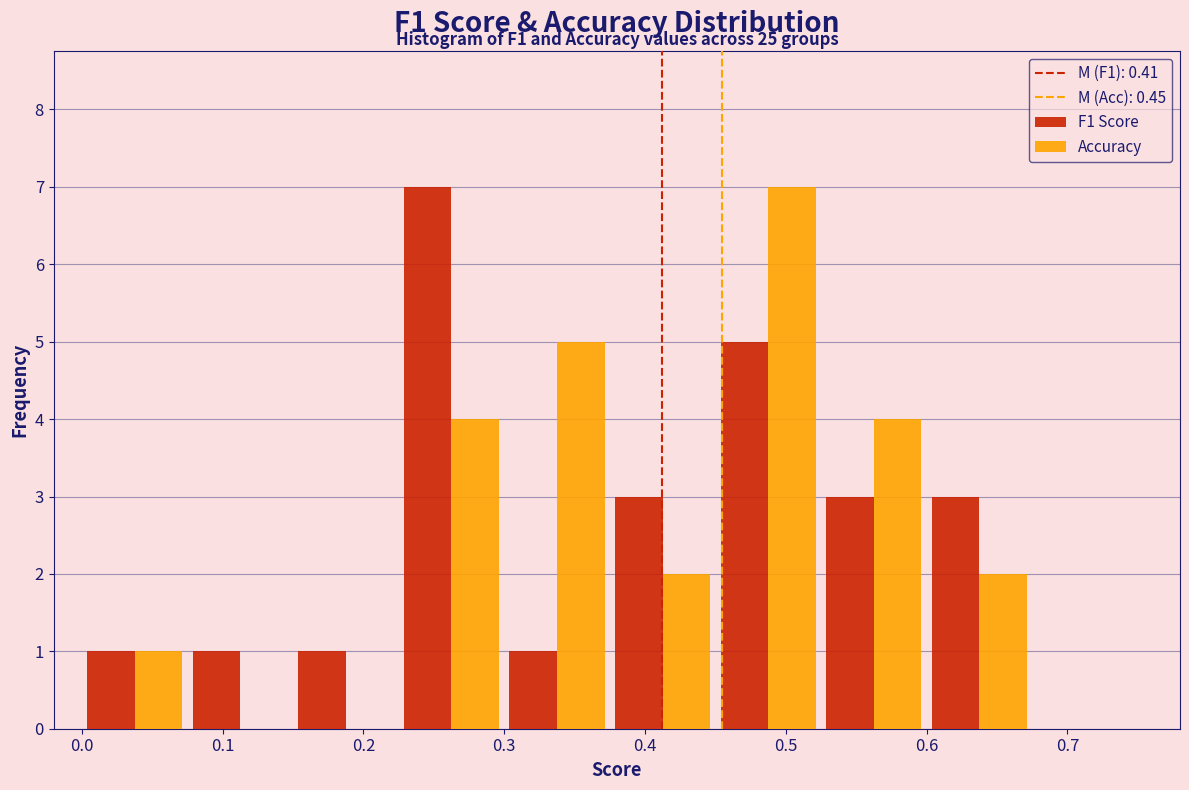

In the F1 Score series, which range on the x-axis has the tallest bar?

0.225 to 0.300